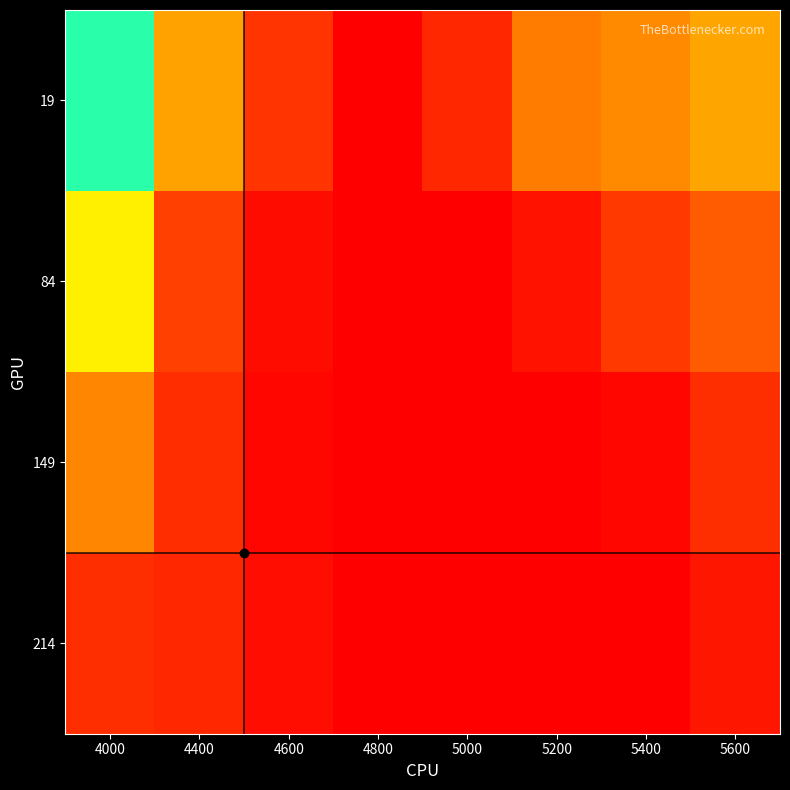

Reading left to right, what are all the values shown in this chart?

19: 4000=0.8	4400=0.4	4600=0.2	4800=0.1	5000=0.2	5200=0.3	5400=0.4	5600=0.4
84: 4000=0.6	4400=0.2	4600=0.1	4800=0.1	5000=0.1	5200=0.1	5400=0.2	5600=0.3
149: 4000=0.4	4400=0.2	4600=0.1	4800=0.1	5000=0.1	5200=0.1	5400=0.1	5600=0.2
214: 4000=0.2	4400=0.2	4600=0.1	4800=0.1	5000=0.1	5200=0.1	5400=0.1	5600=0.1